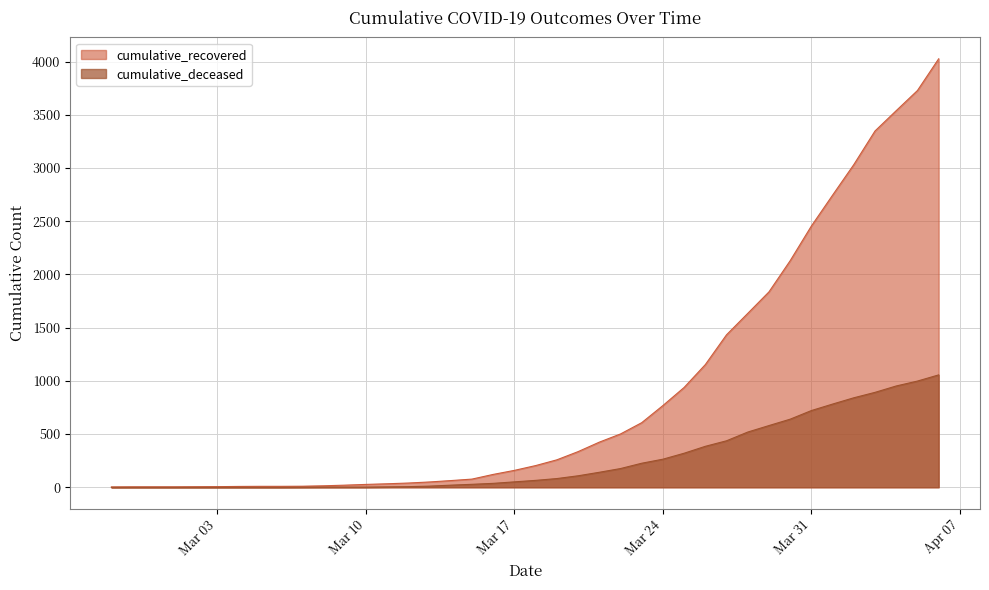

Is it true that cumulative_deceased equals 782 at 2020-04-01?

True